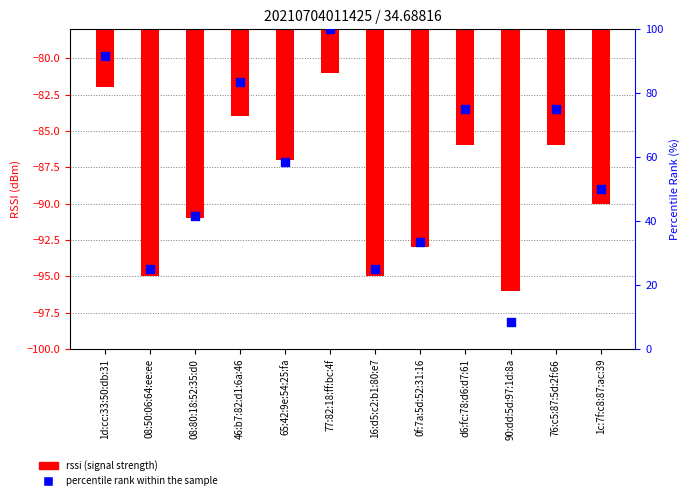

At which category is the sum across all series the highest?

77:82:18:ff:bc:4f